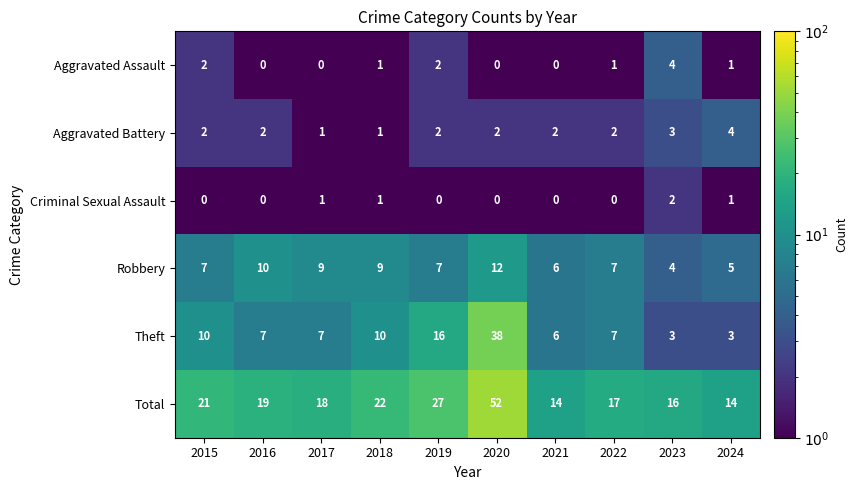

What is the greatest value displayed?

52